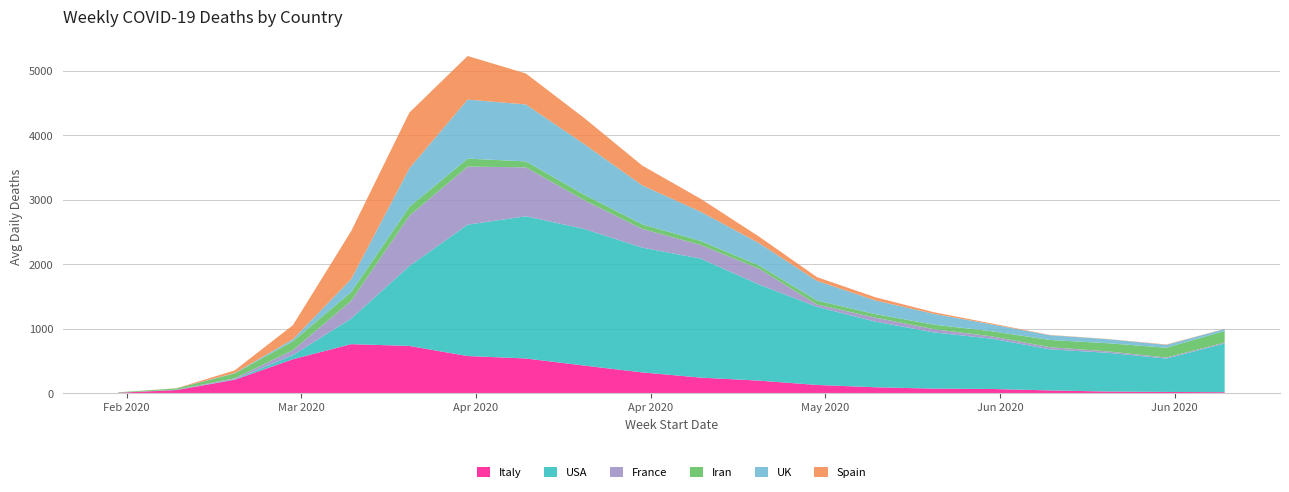

Reading left to right, what are all the values shown in this chart?

Italy: 2020-02-24=5.4	2020-03-02=46.6	2020-03-09=207.0	2020-03-16=525.4	2020-03-23=759.6	2020-03-30=732.0	2020-04-06=574.9	2020-04-13=537.3	2020-04-20=427.3	2020-04-27=320.7	2020-05-04=240.4	2020-05-11=193.6	2020-05-18=126.0	2020-05-25=90.3	2020-06-01=69.1	2020-06-08=63.7	2020-06-15=41.3	2020-06-22=23.6	2020-06-29=17.6	2020-07-06=13.3
USA: 2020-02-24=0.1	2020-03-02=3.0	2020-03-09=7.1	2020-03-16=63.0	2020-03-23=396.1	2020-03-30=1240.7	2020-04-06=2039.3	2020-04-13=2207.1	2020-04-20=2121.0	2020-04-27=1936.9	2020-05-04=1847.1	2020-05-11=1492.7	2020-05-18=1212.1	2020-05-25=1019.1	2020-06-01=873.7	2020-06-08=780.9	2020-06-15=637.7	2020-06-22=601.1	2020-06-29=518.4	2020-07-06=756.3
France: 2020-02-24=0.1	2020-03-02=2.4	2020-03-09=15.4	2020-03-16=78.1	2020-03-23=276.0	2020-03-30=780.9	2020-04-06=901.1	2020-04-13=760.0	2020-04-20=447.7	2020-04-27=291.0	2020-05-04=212.1	2020-05-11=246.7	2020-05-18=37.0	2020-05-25=62.1	2020-06-01=50.4	2020-06-08=36.0	2020-06-15=33.3	2020-06-22=22.1	2020-06-29=16.0	2020-07-06=14.9
Iran: 2020-02-24=6.6	2020-03-02=20.0	2020-03-09=75.7	2020-03-16=137.3	2020-03-23=136.4	2020-03-30=137.6	2020-04-06=124.4	2020-04-13=92.0	2020-04-20=84.6	2020-04-27=70.4	2020-05-04=62.4	2020-05-11=49.7	2020-05-18=61.3	2020-05-25=54.3	2020-06-01=69.1	2020-06-08=79.4	2020-06-15=112.3	2020-06-22=126.4	2020-06-29=151.9	2020-07-06=179.7
UK: 2020-02-24=0.0	2020-03-02=0.3	2020-03-09=5.7	2020-03-16=31.7	2020-03-23=200.7	2020-03-30=599.3	2020-04-06=916.3	2020-04-13=884.3	2020-04-20=785.7	2020-04-27=604.7	2020-05-04=453.7	2020-05-11=347.3	2020-05-18=305.6	2020-05-25=212.6	2020-06-01=169.1	2020-06-08=106.6	2020-06-15=73.3	2020-06-22=63.0	2020-06-29=44.7	2020-07-06=30.4
Spain: 2020-02-24=0.0	2020-03-02=2.4	2020-03-09=41.0	2020-03-16=218.9	2020-03-23=745.0	2020-03-30=864.3	2020-04-06=676.3	2020-04-13=480.4	2020-04-20=405.3	2020-04-27=307.0	2020-05-04=201.0	2020-05-11=101.6	2020-05-18=57.4	2020-05-25=49.4	2020-06-01=24.9	2020-06-08=13.9	2020-06-15=4.6	2020-06-22=2.9	2020-06-29=6.1	2020-07-06=2.9